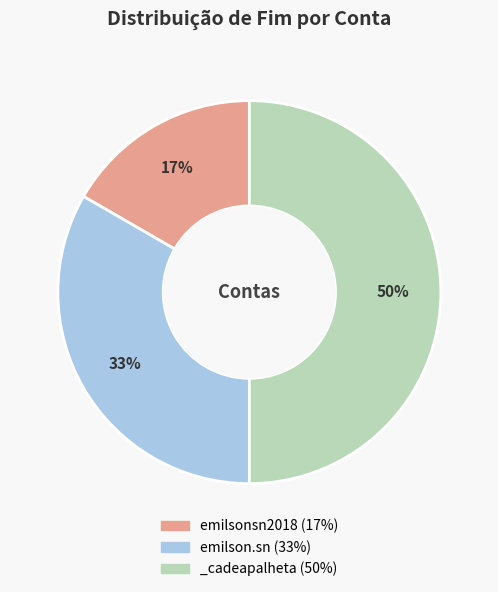

How many segments does this pie chart have?

3